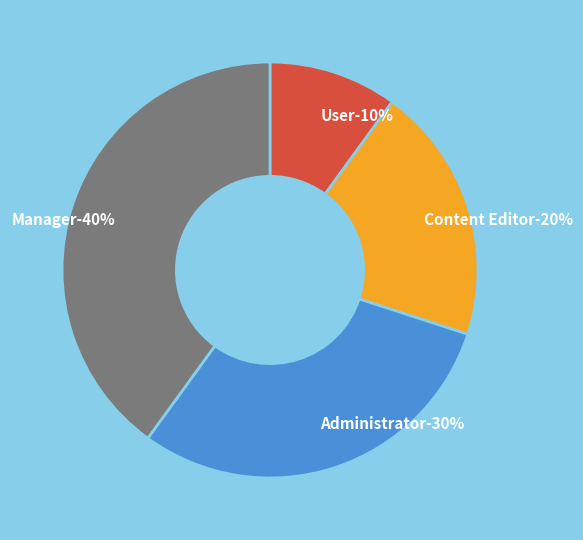

Which slice is the smallest?

User